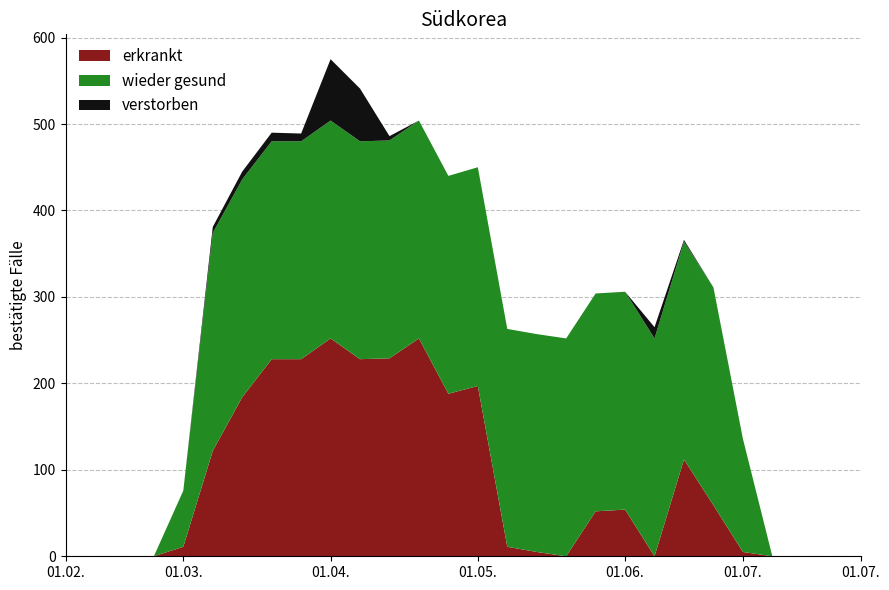

Reading right to left, transcribe all the data shown in this chart.

erkrankt: 0	0	0	0	5	59	112	0	54	52	0	5	11	197	188	252	229	228	252	228	228	184	122	11	0	0	0	0
wieder gesund: 0	0	0	0	131	252	252	252	252	252	252	252	252	253	252	252	252	252	252	252	252	252	252	65	0	0	0	0
verstorben: 0	0	0	0	0	0	2	13	0	0	0	0	0	0	0	0	5	61	71	9	10	9	7	0	0	0	0	0